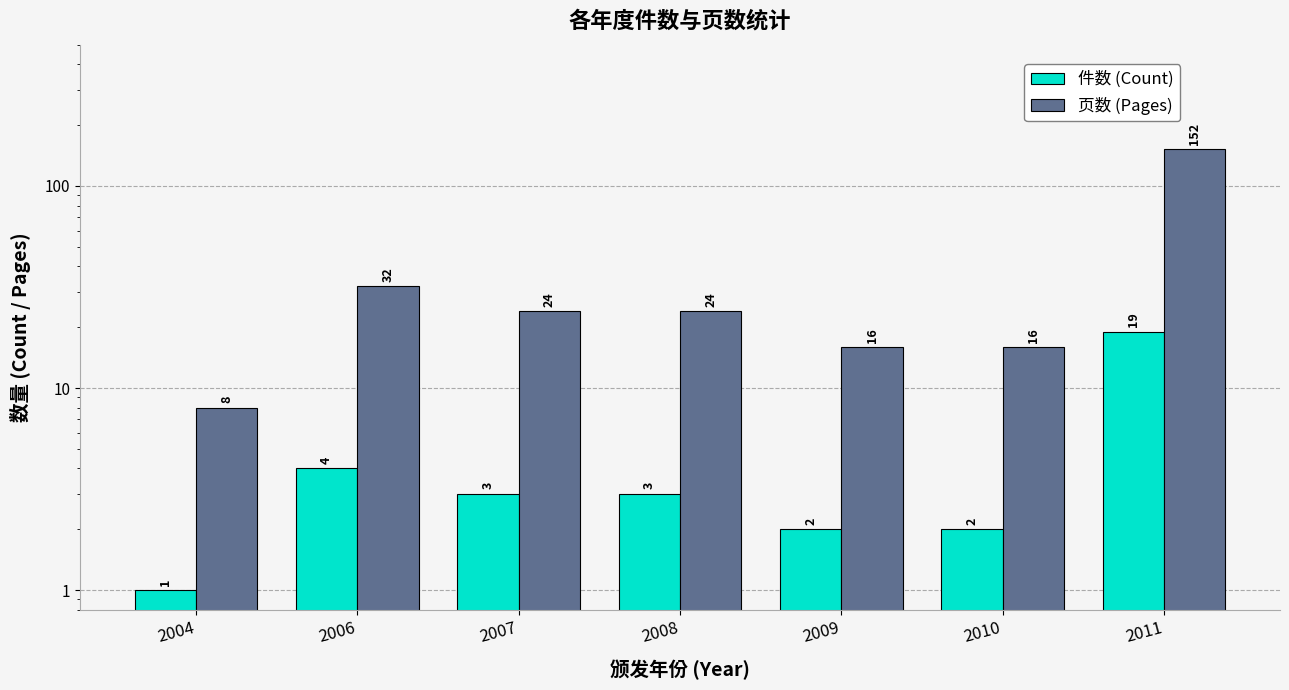

At how many categories does at least one series exceed 149?

1